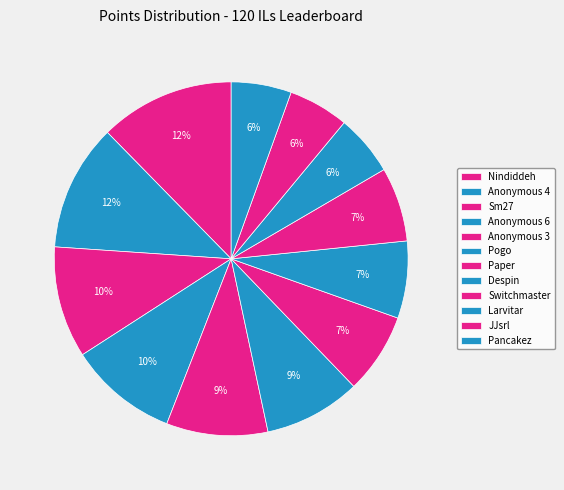

Does any single category account for the majority?

No